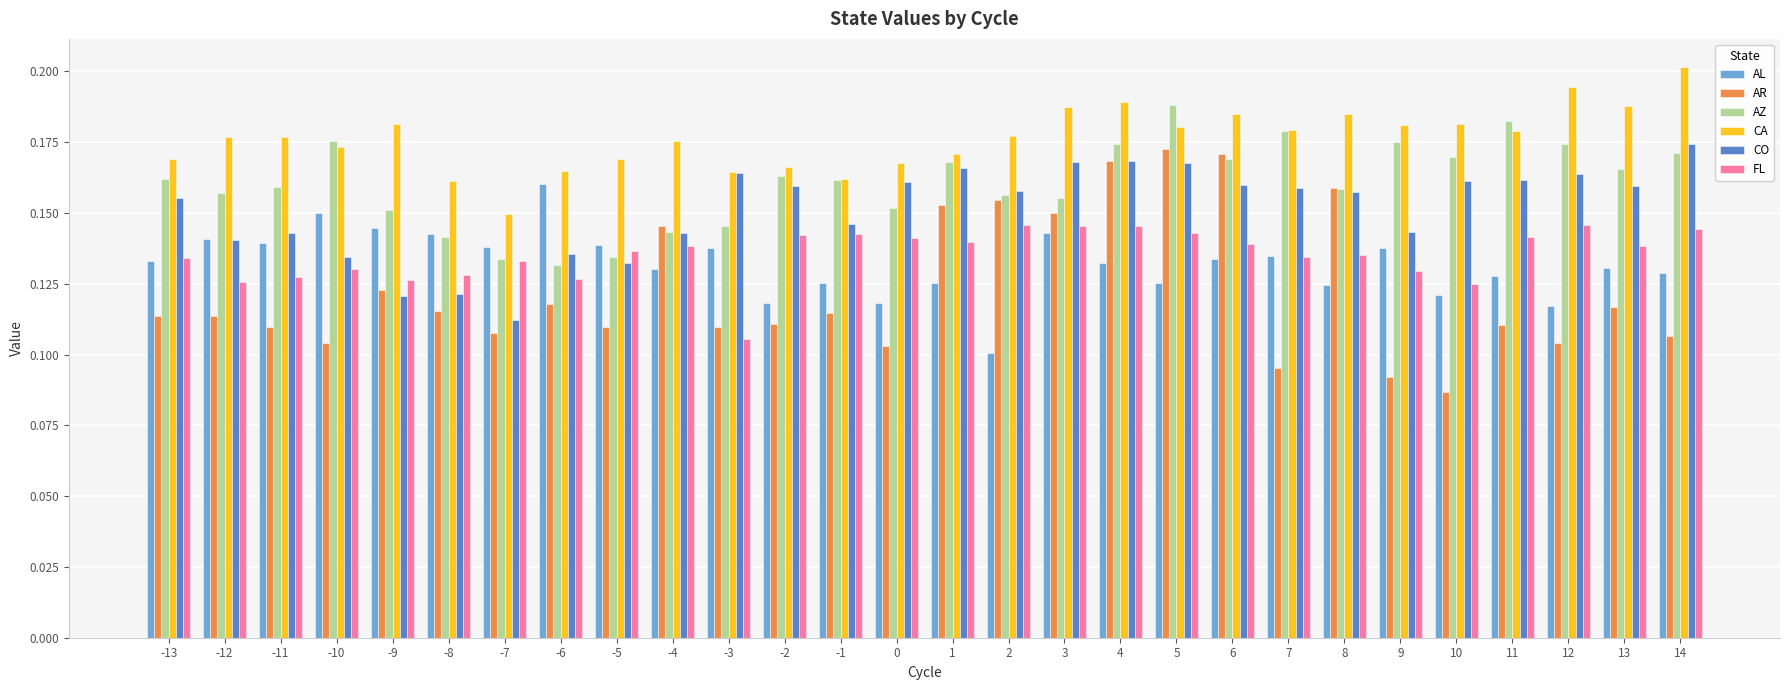

Which series changed the most between -7 and -4?

AR